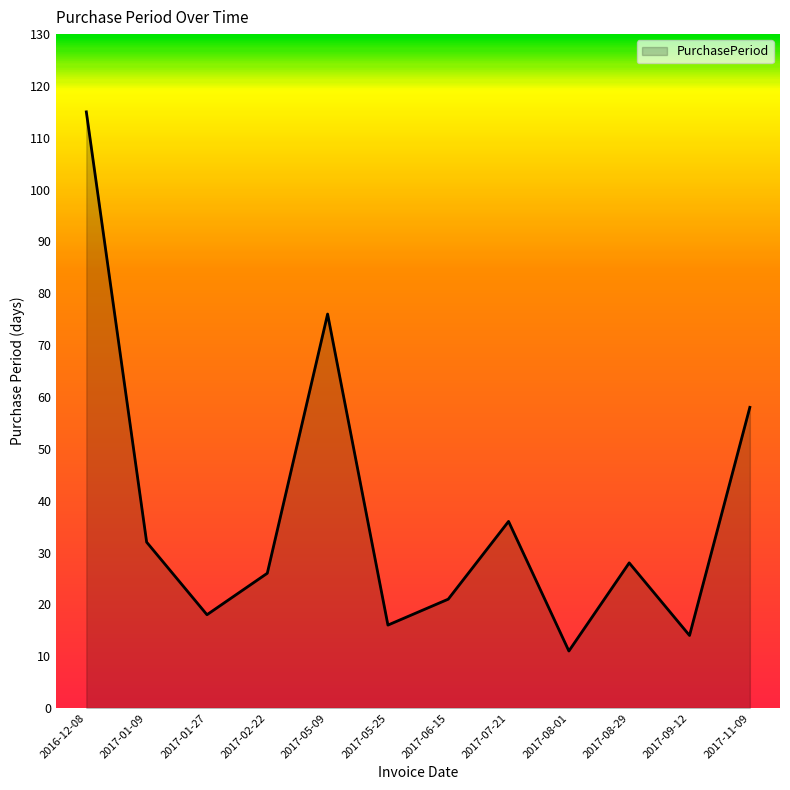

What position from the right is 2017-01-27?

10